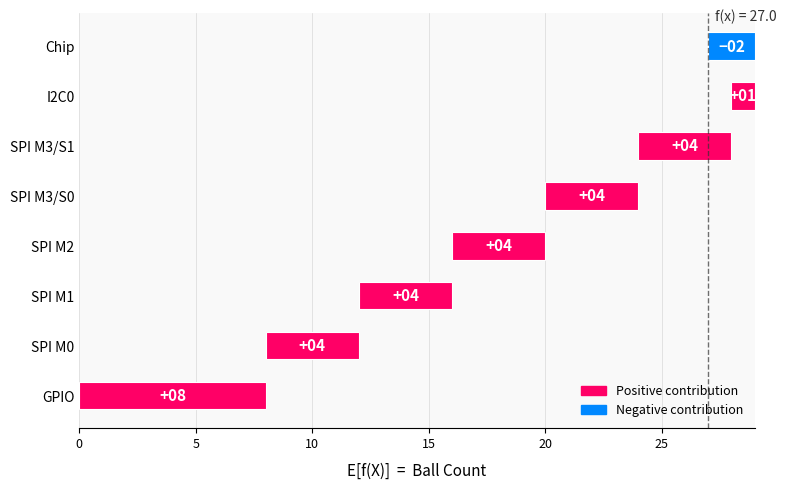

How many data points are less than 4?

2